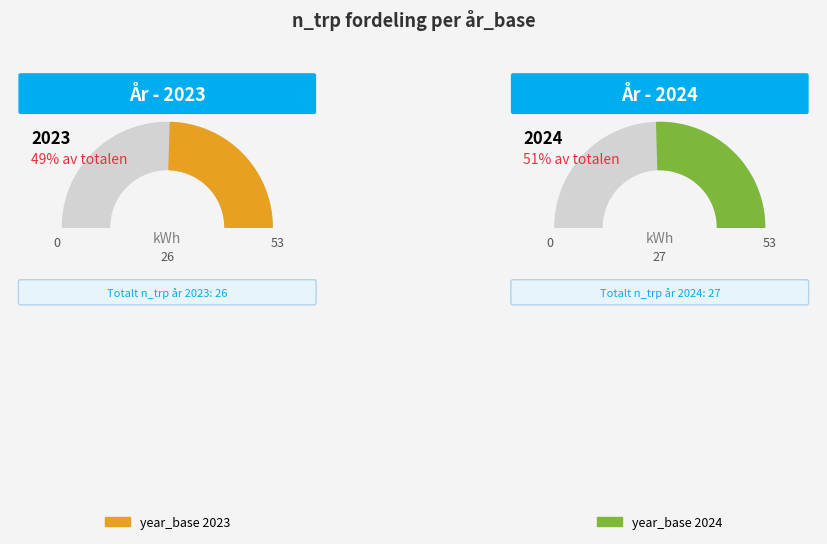

Which slice is the largest?

2024